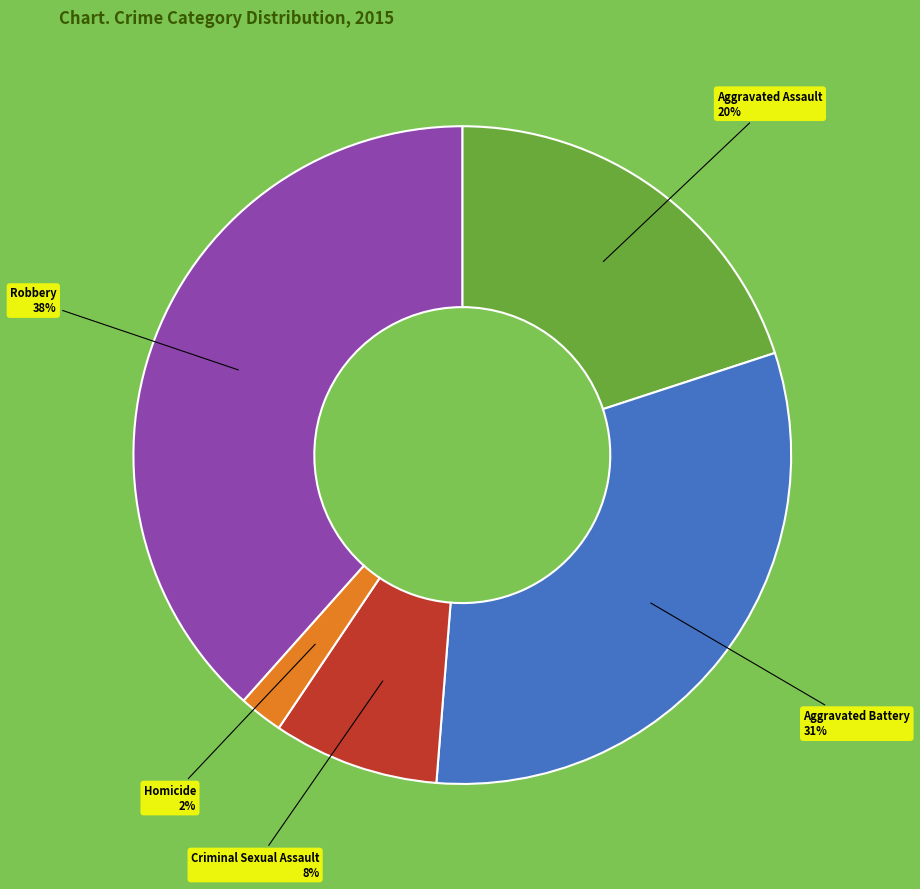

To the nearest percent, what is the average slice percentage?

20%